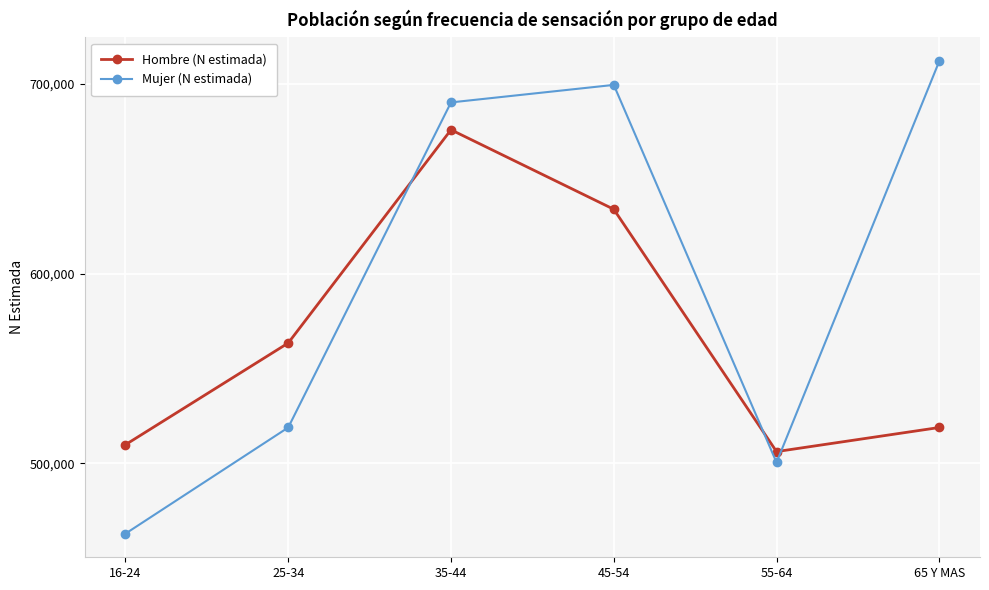

What is the maximum value for Hombre (N estimada)?

675868